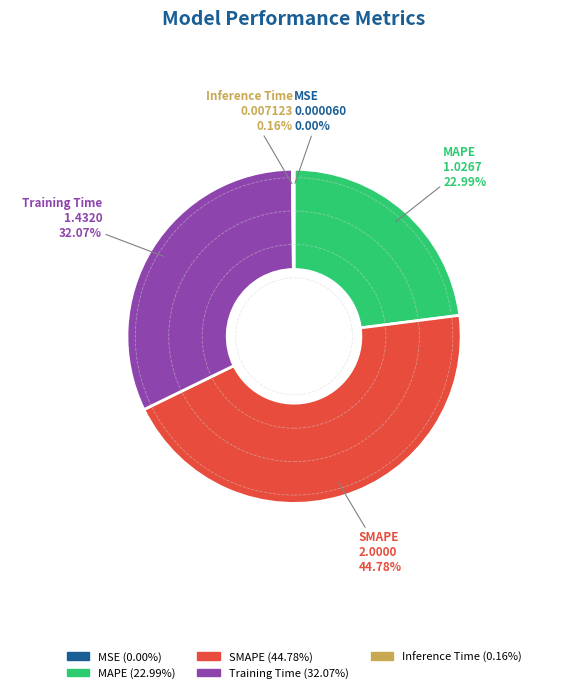

What is the total percentage of MAPE and SMAPE?

67.8%